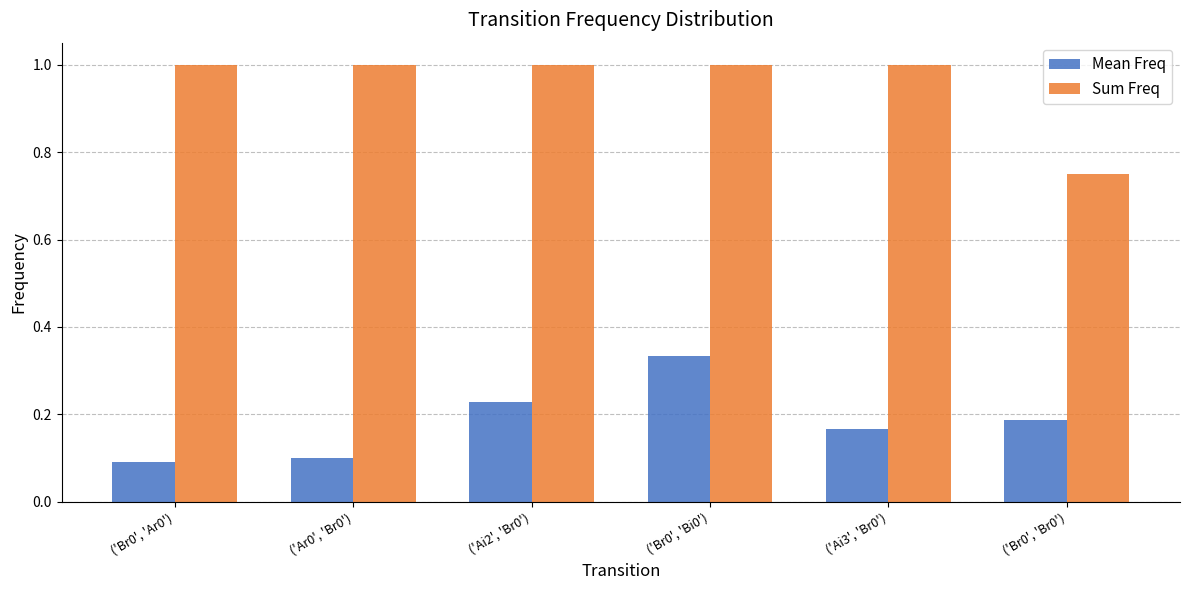

Rank the series by their maximum value, from highest to lowest.

Sum Freq, Mean Freq